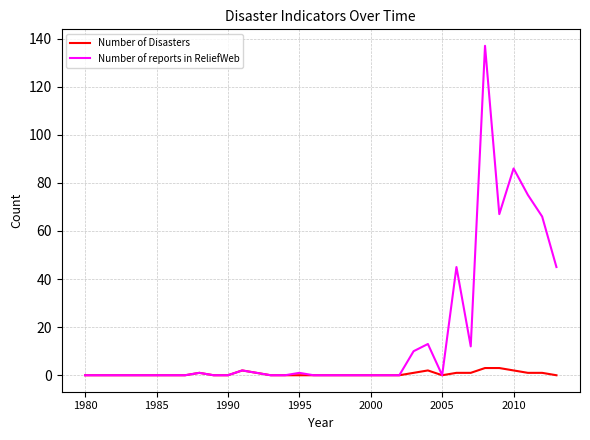

What is the greatest value displayed?

137